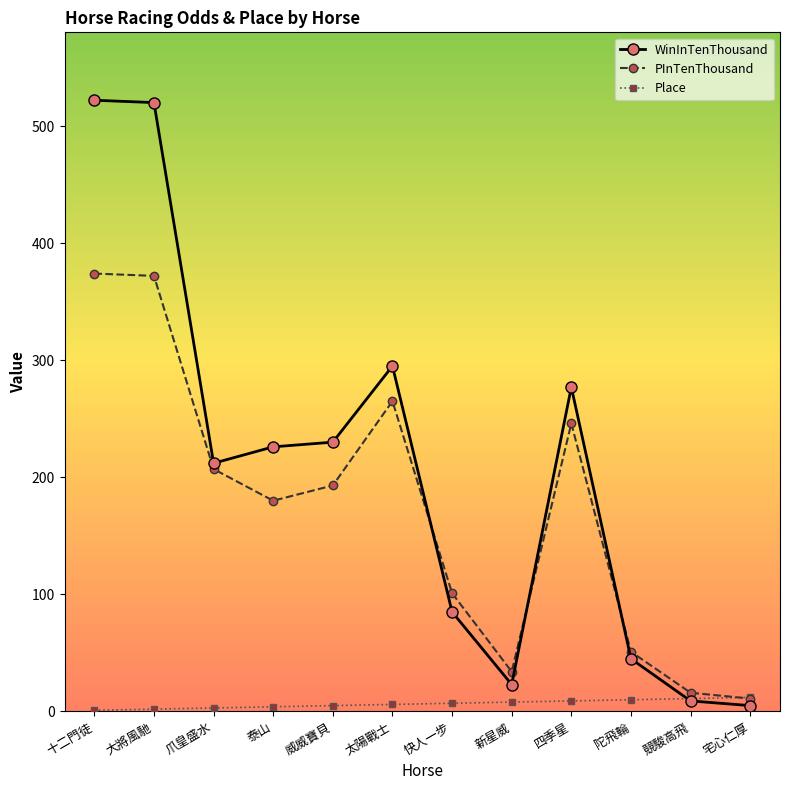

How many lines are shown in the chart?

3